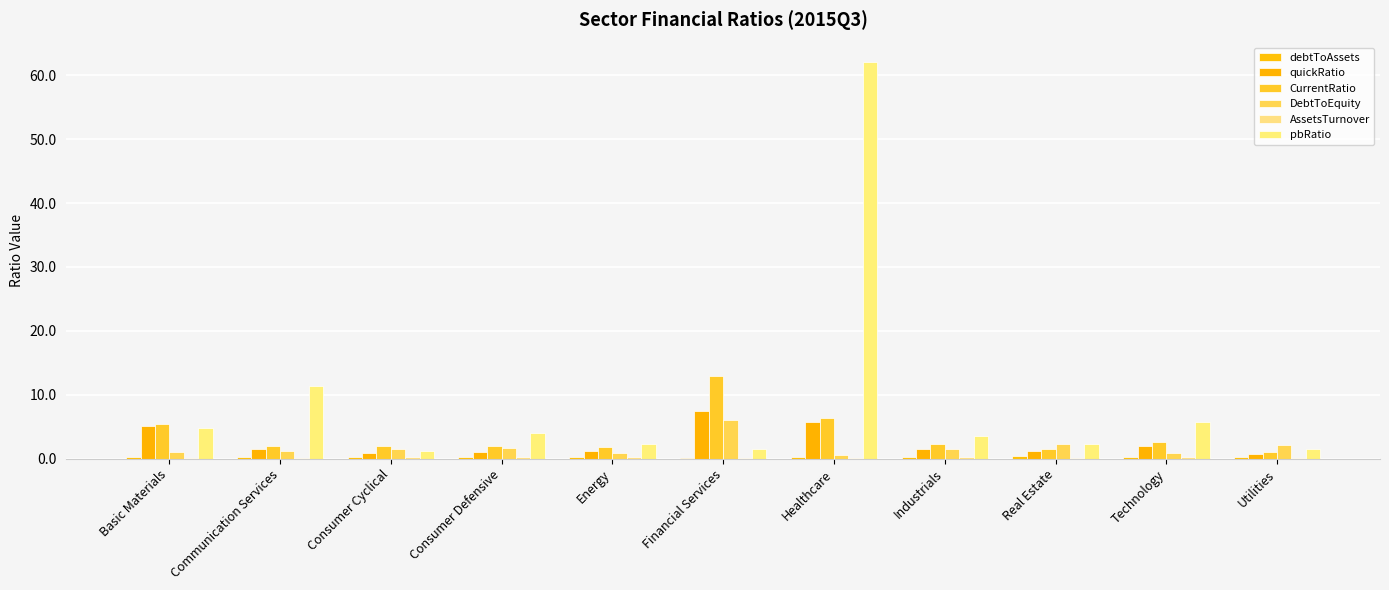

Count the number of data series in this chart.

6